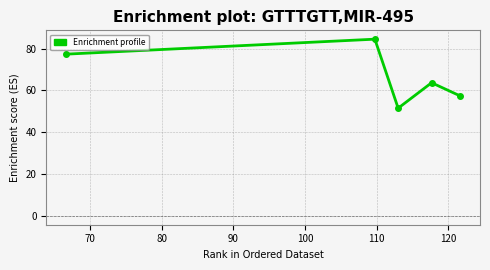

How many categories are shown in the chart?

5